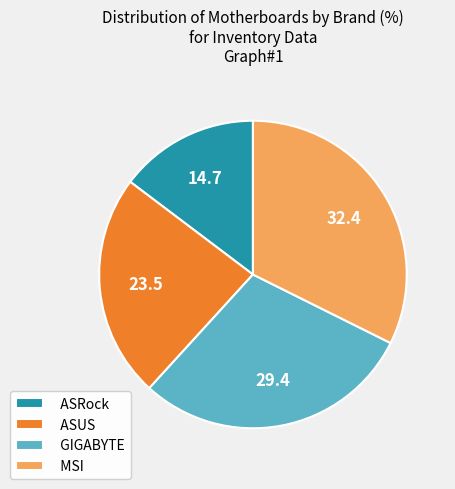

Which has a higher value, ASUS or GIGABYTE?

GIGABYTE